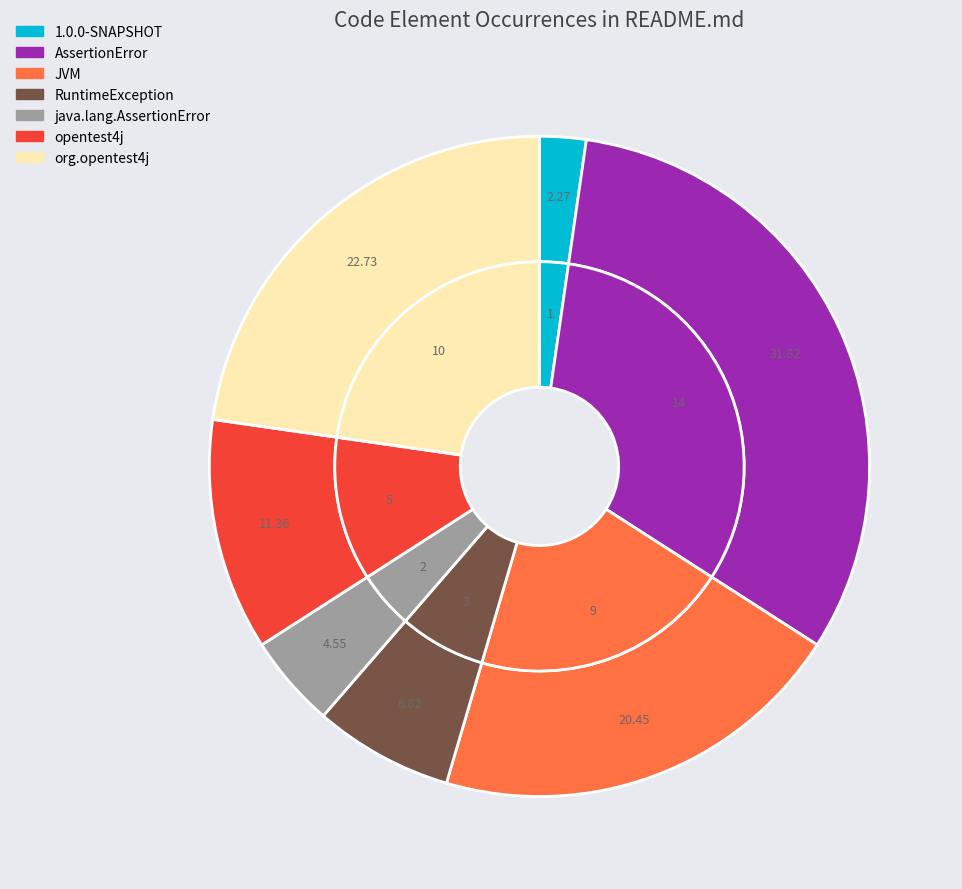

Is opentest4j the majority of the pie?

No